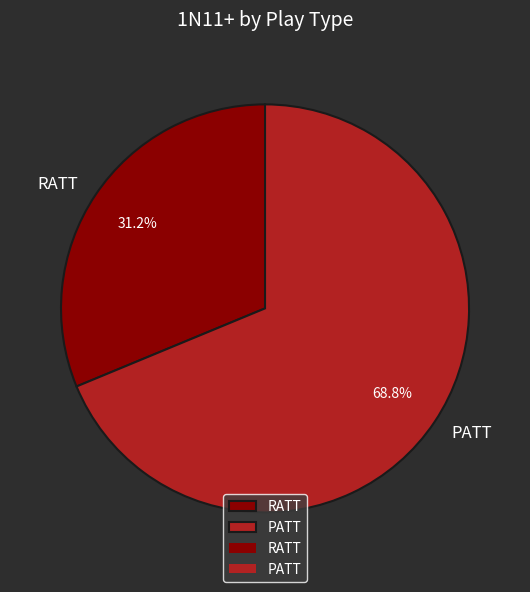

To the nearest percent, what is the combined percentage of PATT and RATT?

100%